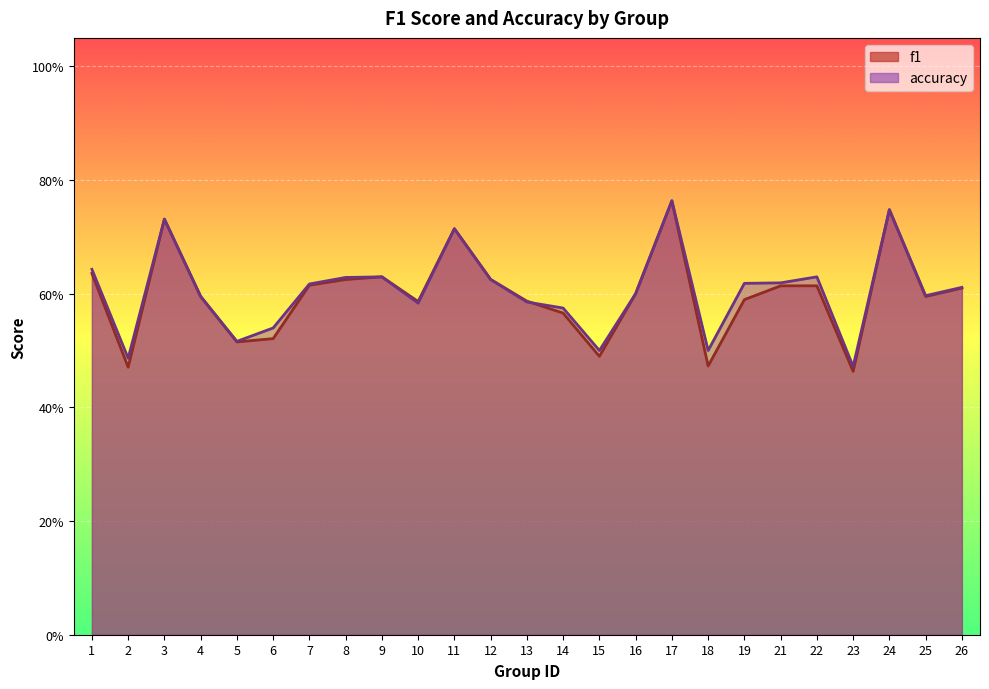

List the series in order of their overall mean, highest first.

accuracy, f1